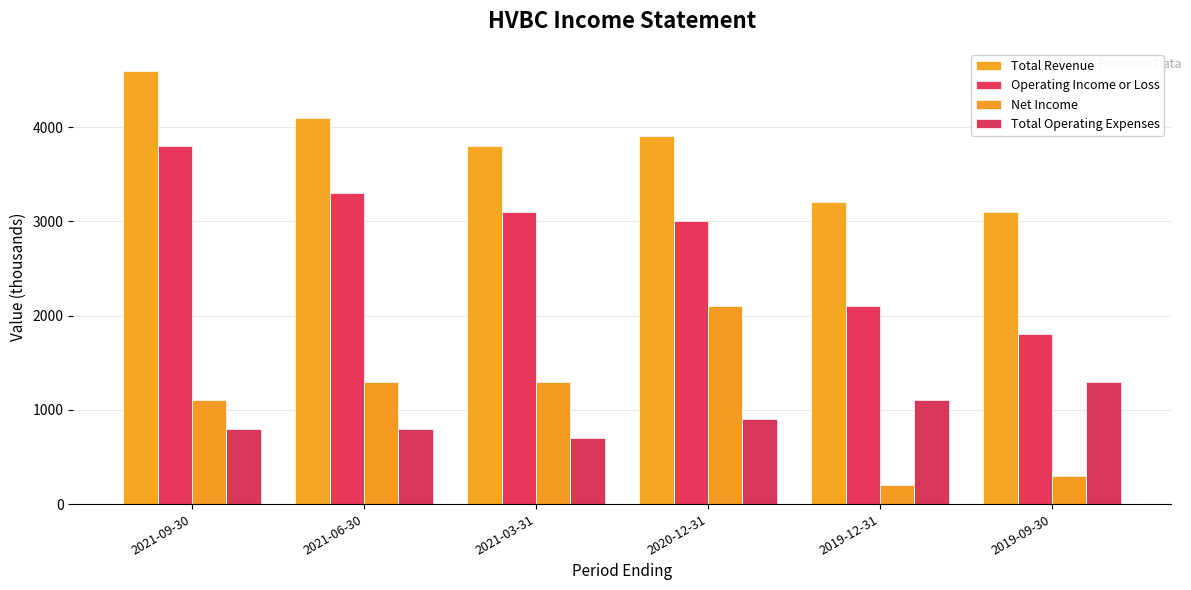

What is the difference between the highest and lowest values at 2019-12-31?

3000